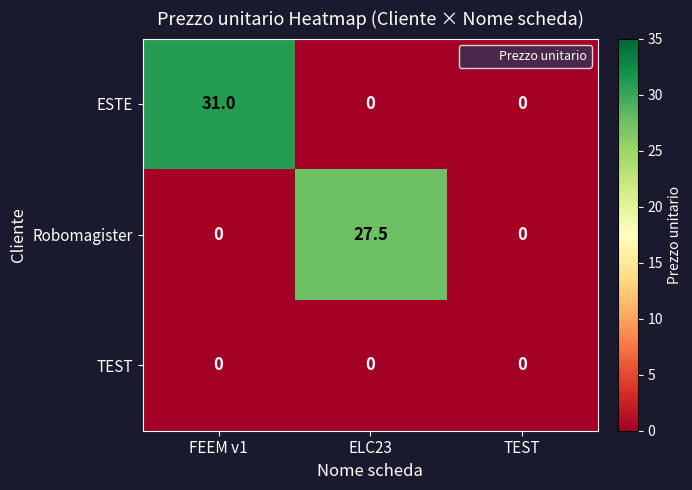

The value of Robomagister at ELC23 is 16.7. True or false?

False